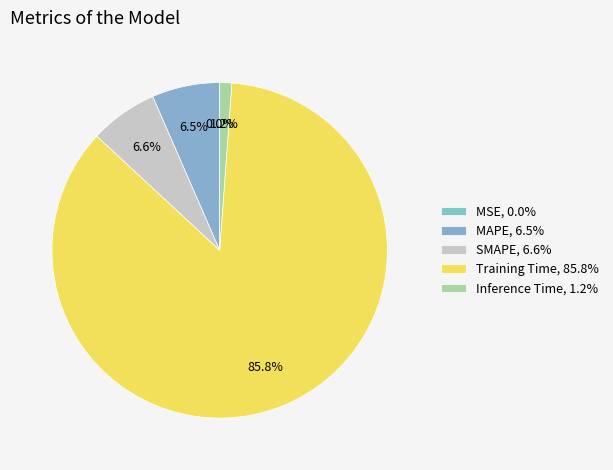

What percentage is the SMAPE slice, to the nearest percent?

7%